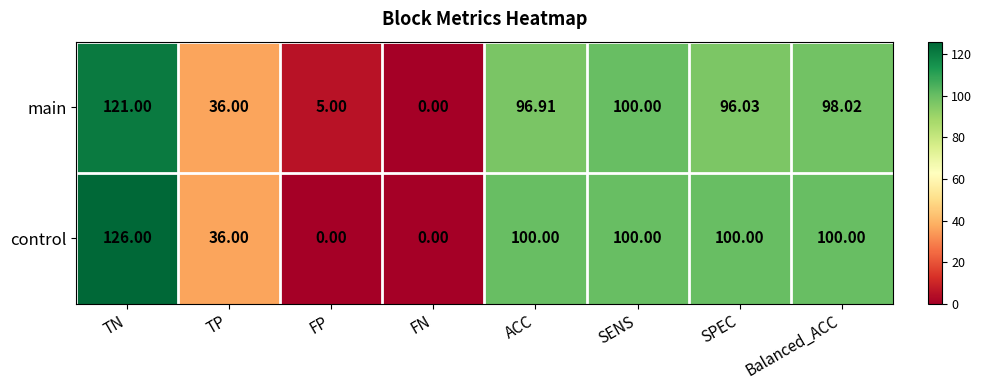

Rank the categories by main value from highest to lowest.

TN, SENS, Balanced_ACC, ACC, SPEC, TP, FP, FN